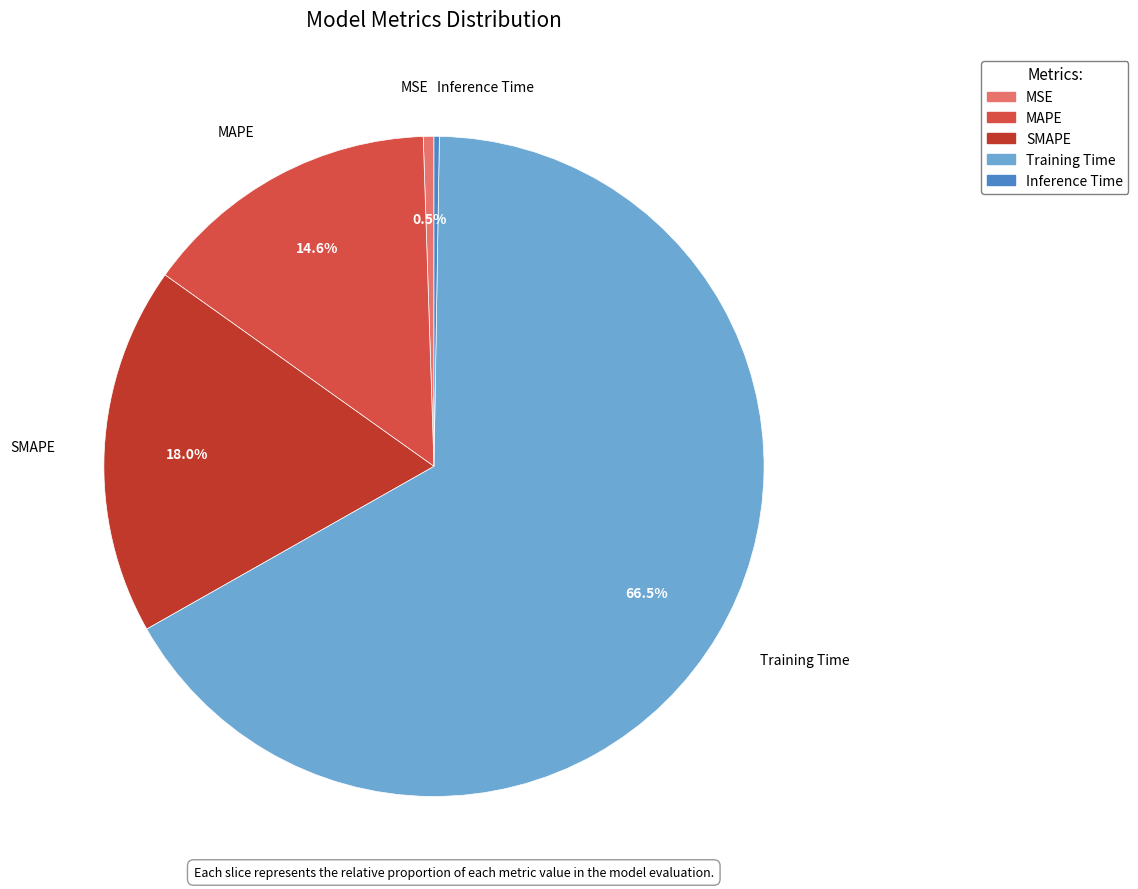

Is the sum of SMAPE and Training Time greater than half?

Yes